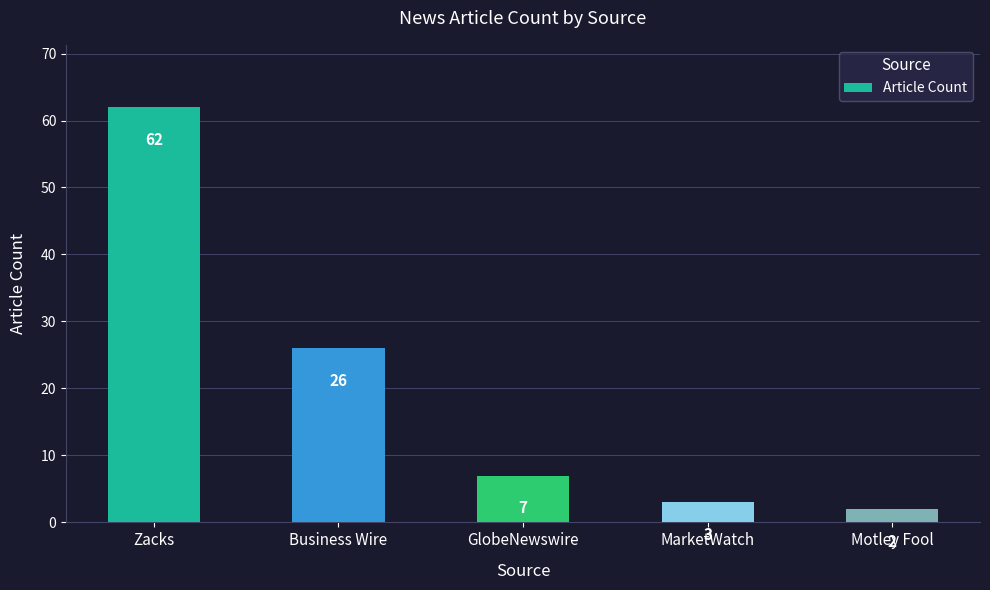

Reading left to right, extract all data points from this chart.

62	26	7	3	2